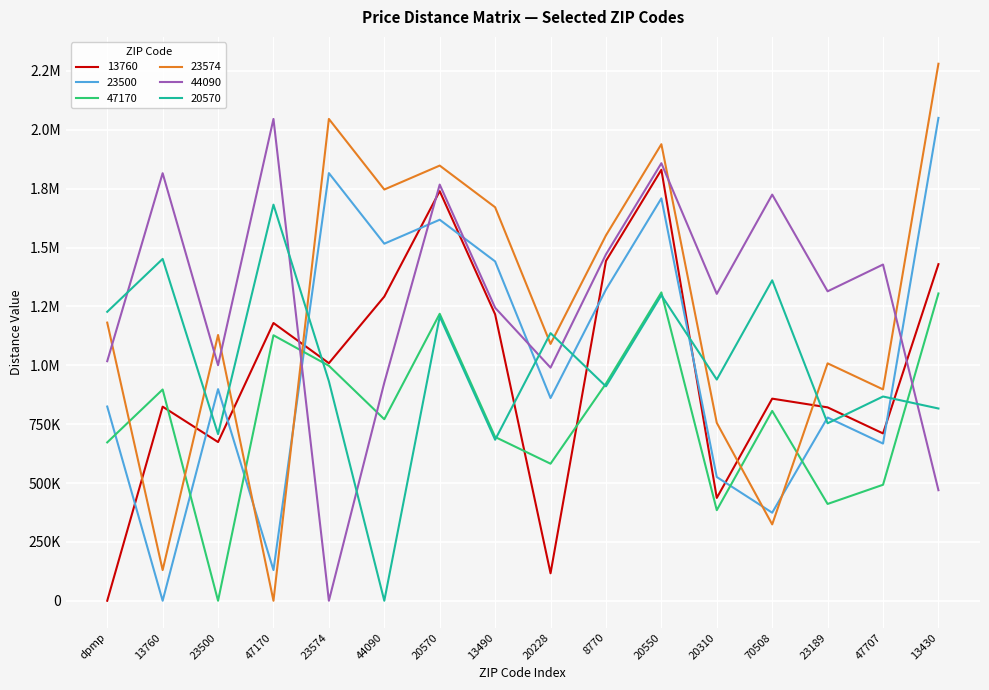

What is the value of the 13760 point at the 8th from the left?

1216331.6